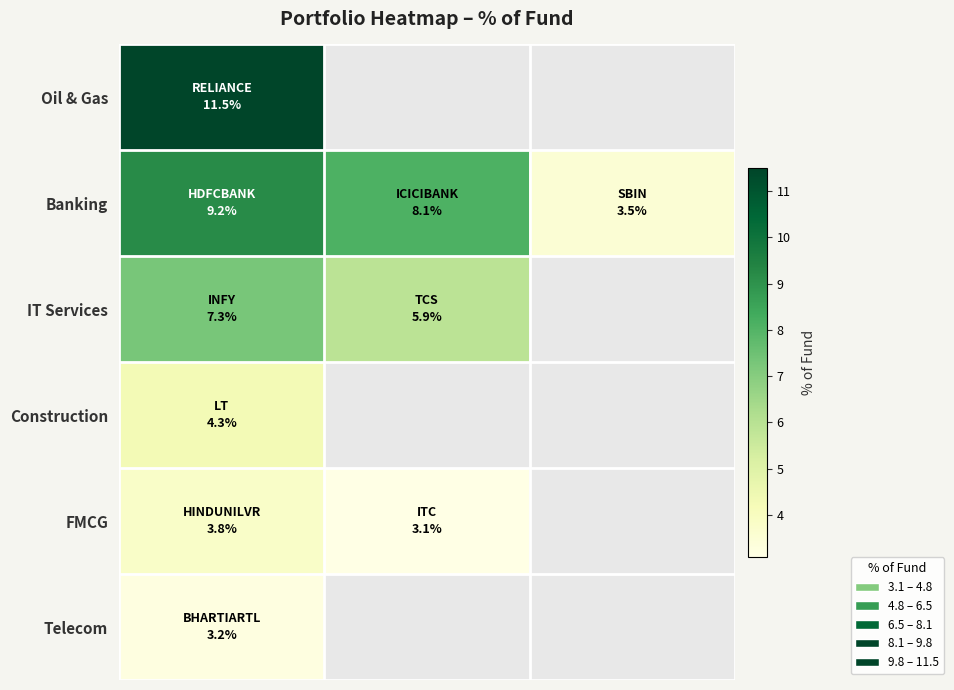

How many series are shown in this chart?

6